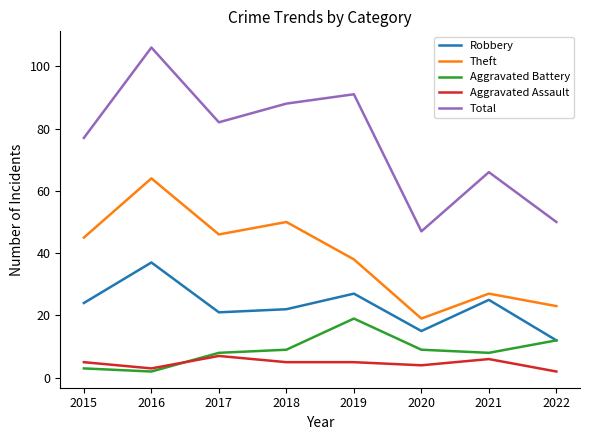

True or false: Theft and Robbery intersect in this chart.

False